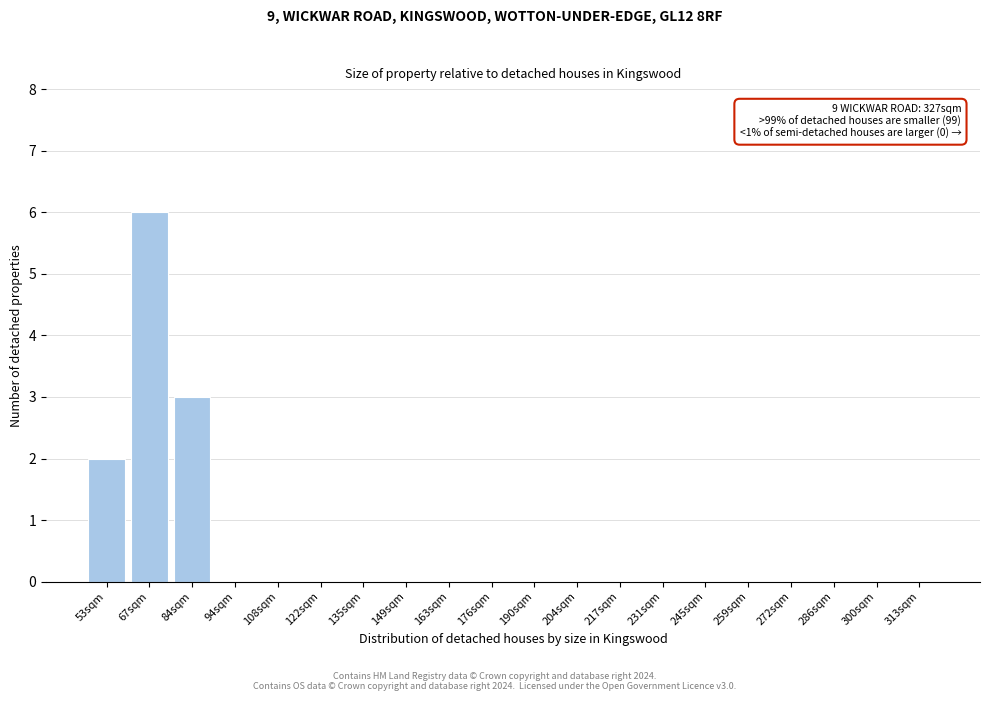

Reading right to left, what are all the values shown in this chart?

313sqm=0	300sqm=0	286sqm=0	272sqm=0	259sqm=0	245sqm=0	231sqm=0	217sqm=0	204sqm=0	190sqm=0	176sqm=0	163sqm=0	149sqm=0	135sqm=0	122sqm=0	108sqm=0	94sqm=0	84sqm=3	67sqm=6	53sqm=2